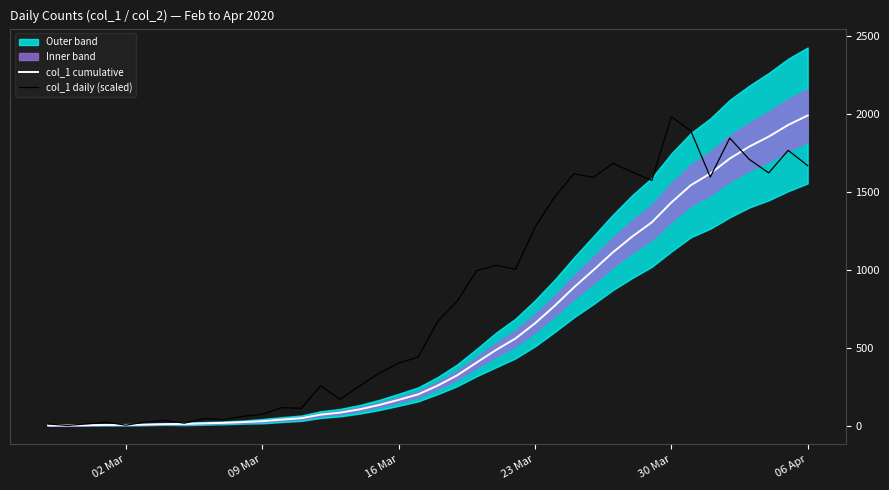

Which category has the highest value in the col_1 daily (scaled) series?

30 Mar